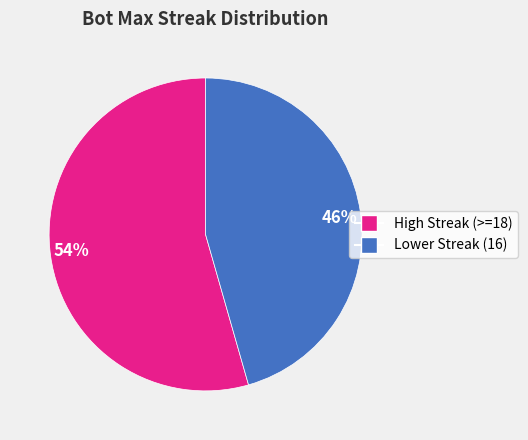

To the nearest percent, what is the average slice percentage?

50%